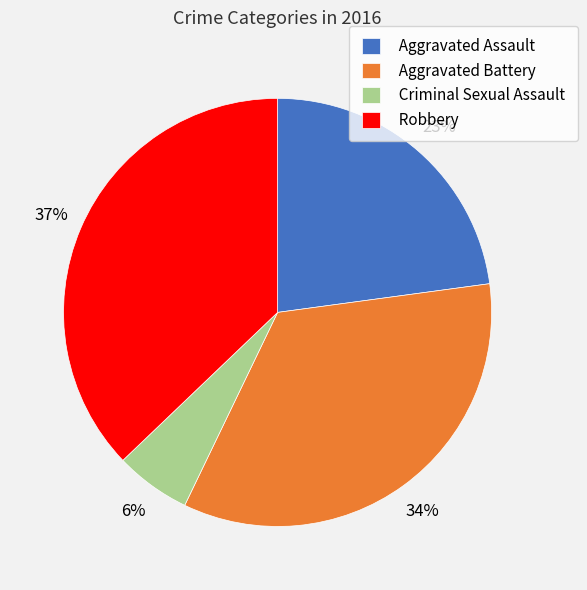

How many slices are in this pie chart?

4